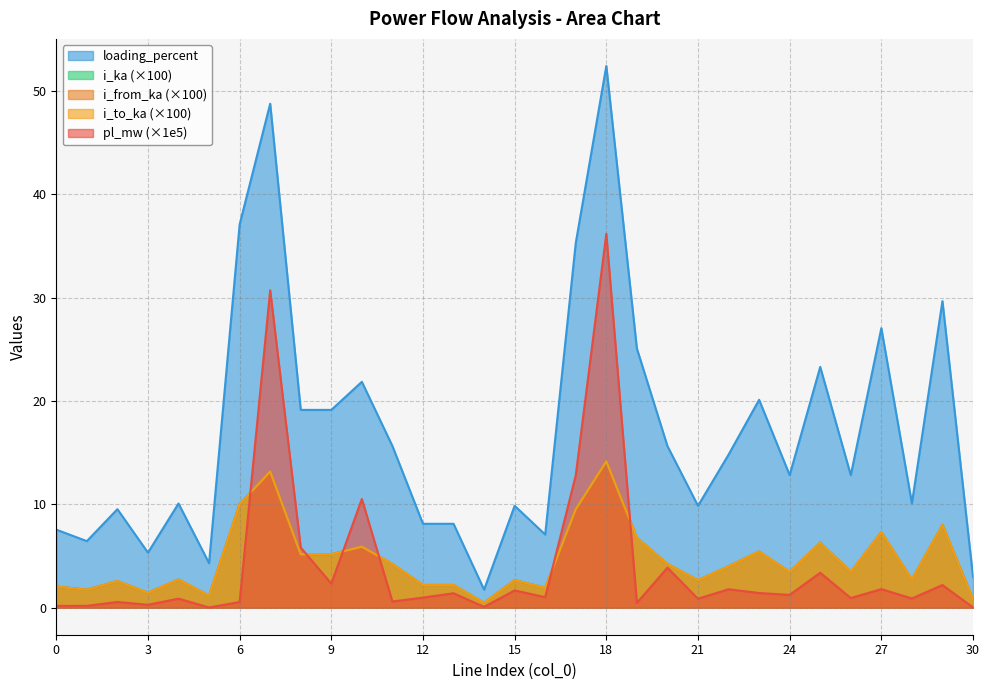

At which category is the sum across all series the highest?

18